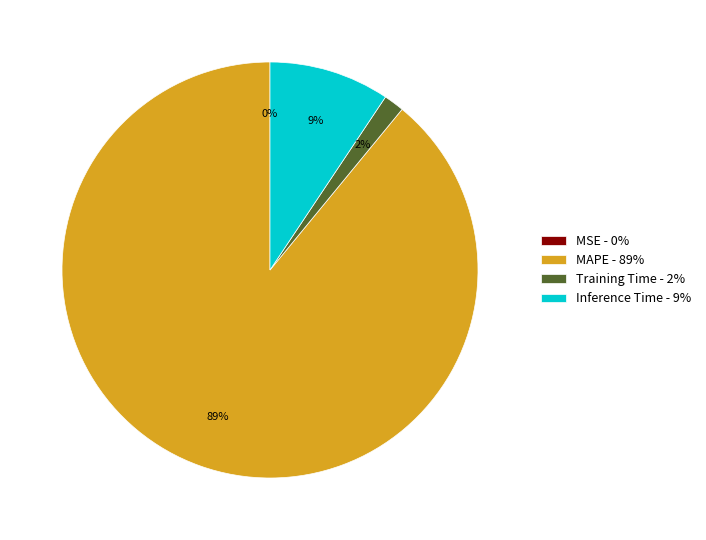

Is there a majority slice in this chart?

Yes